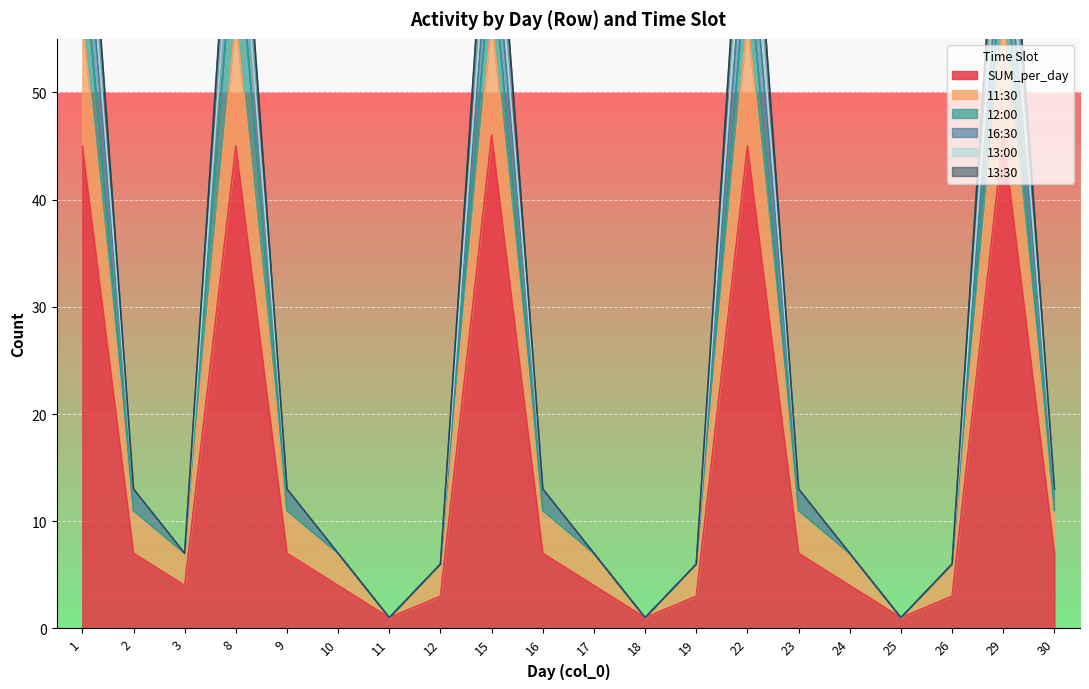

Which series has the largest range (max minus min)?

13:30